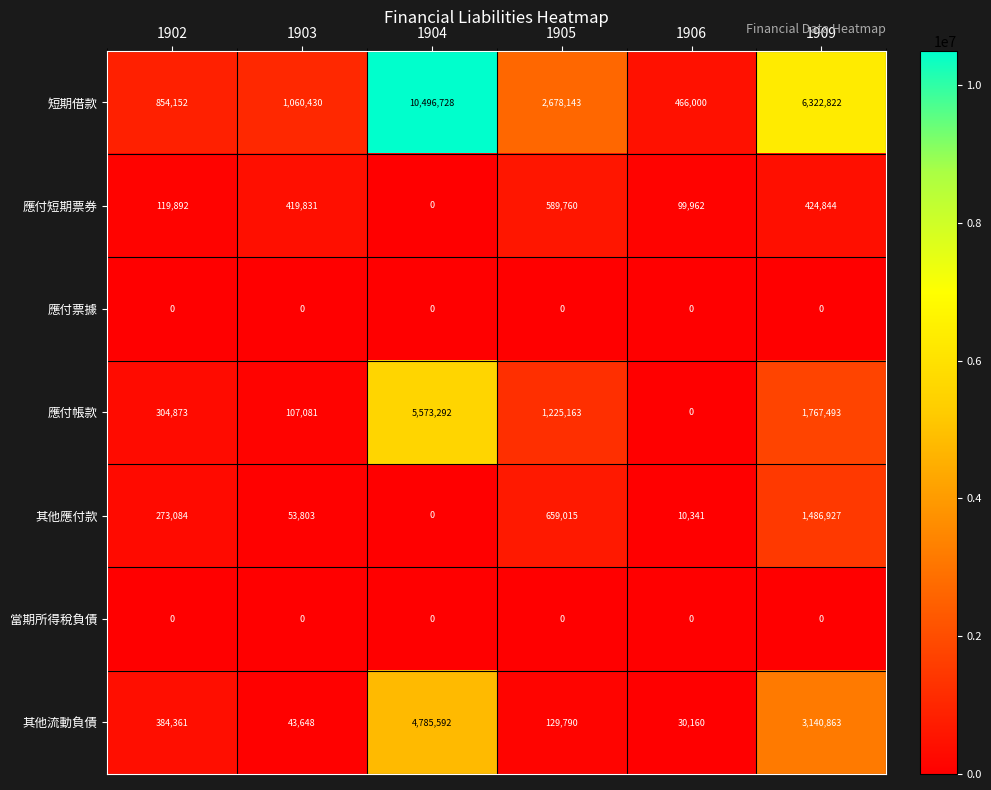

What is the average value of the 應付短期票券 series?

275715